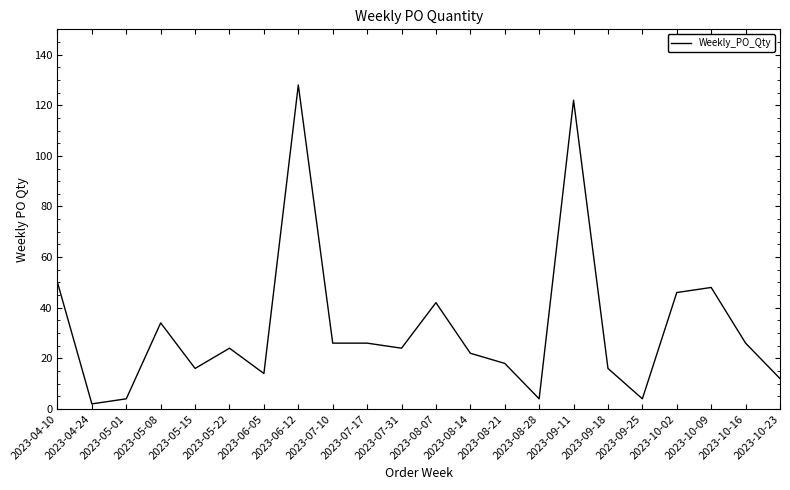

At which category does the chart reach its peak across all series?

2023-06-12